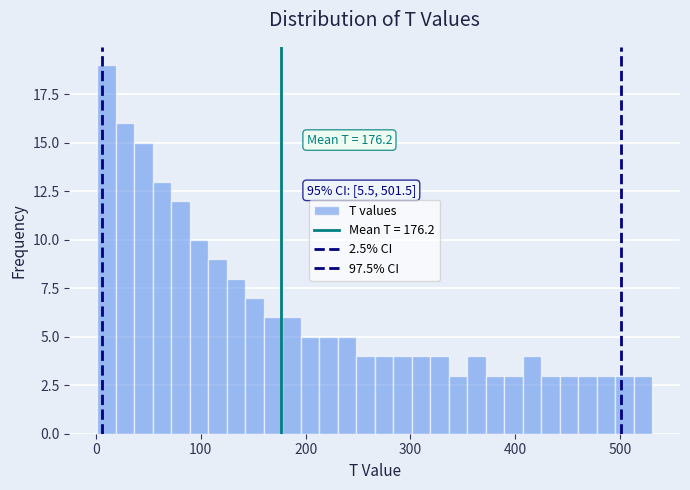

Read against the x-axis, roughly where is the centre of the tallest bar?

10